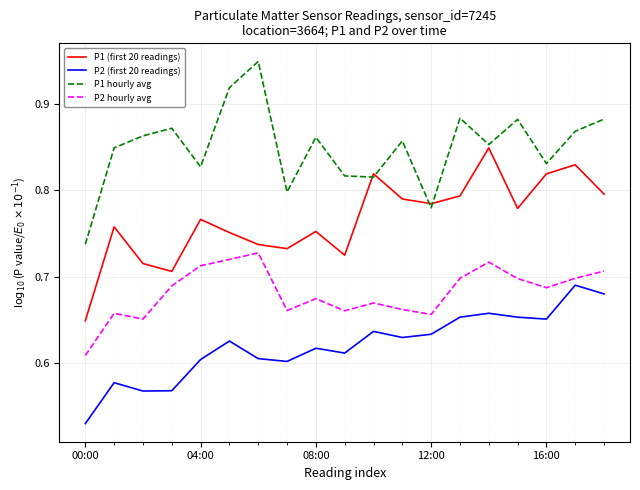

True or false: P2 (first 20 readings) and P1 hourly avg intersect in this chart.

False